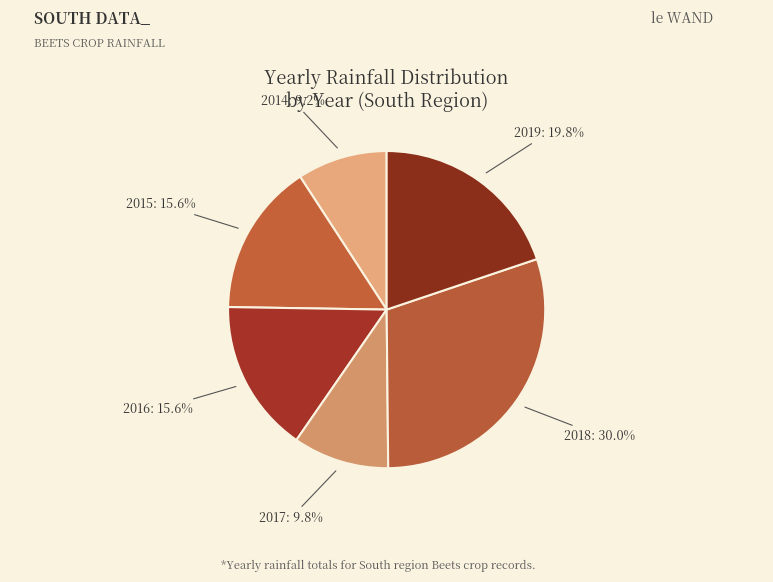

How many segments does this pie chart have?

6